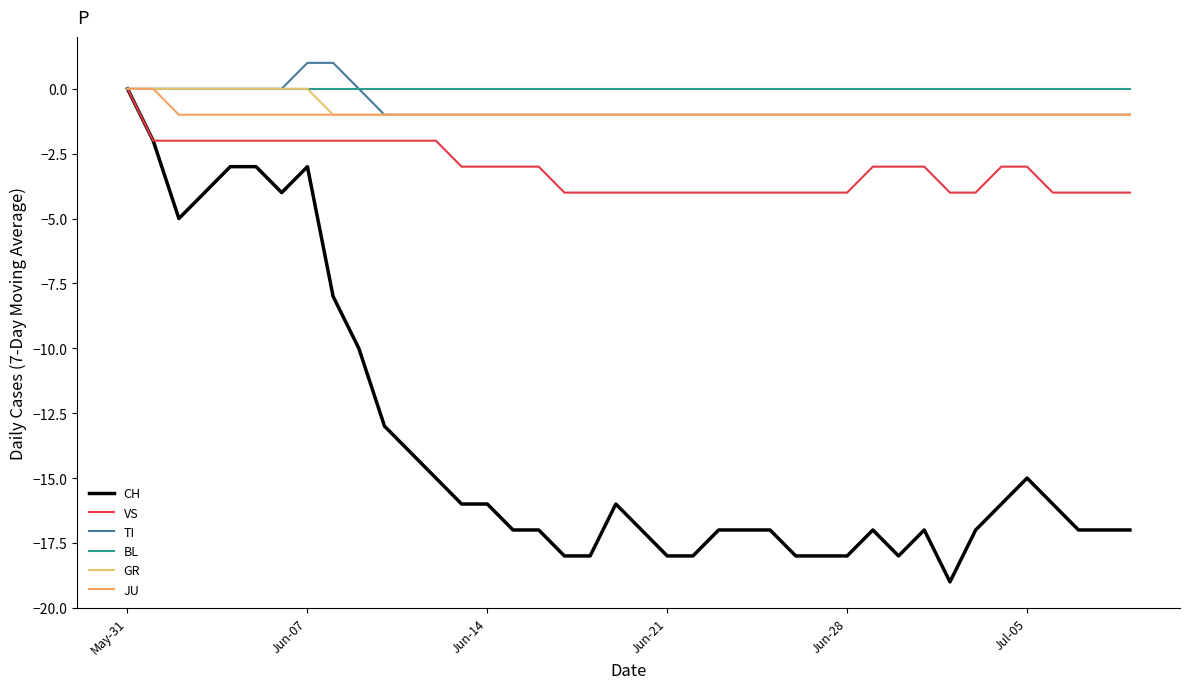

At which category is the sum across all series the highest?

May-31